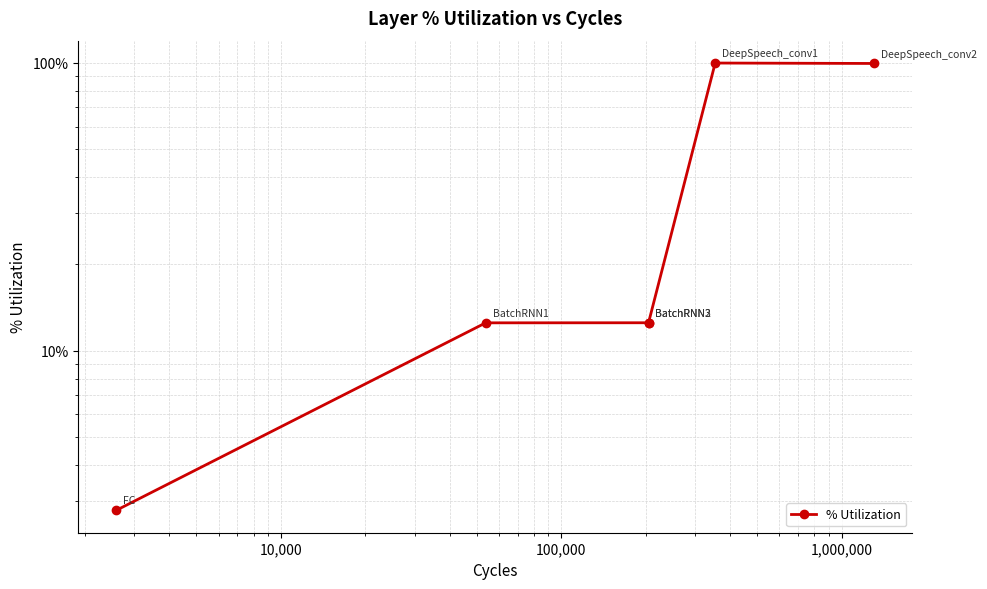

True or false: the data shows 19.5 at 100,000.

False